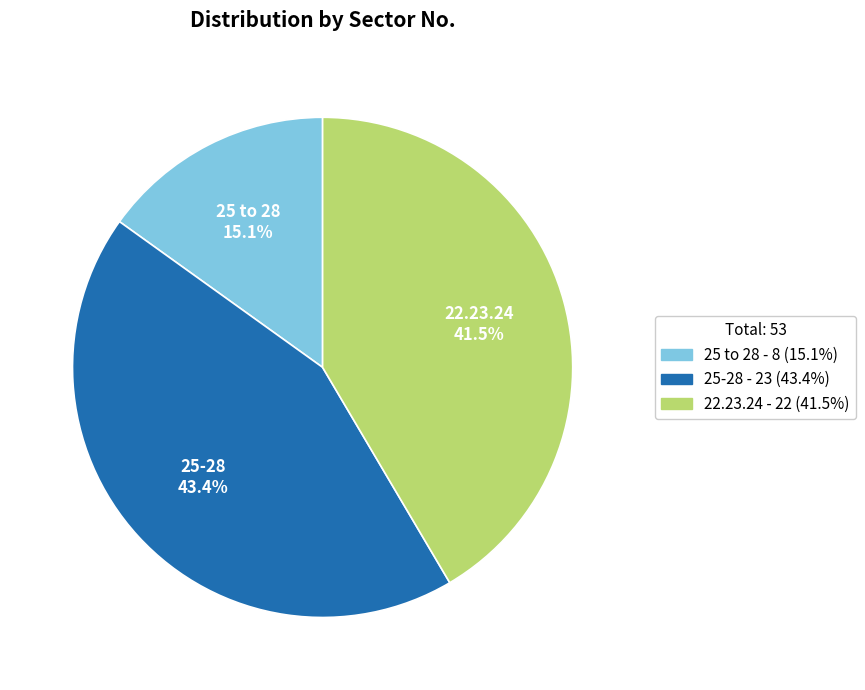

Does any single category account for the majority?

No